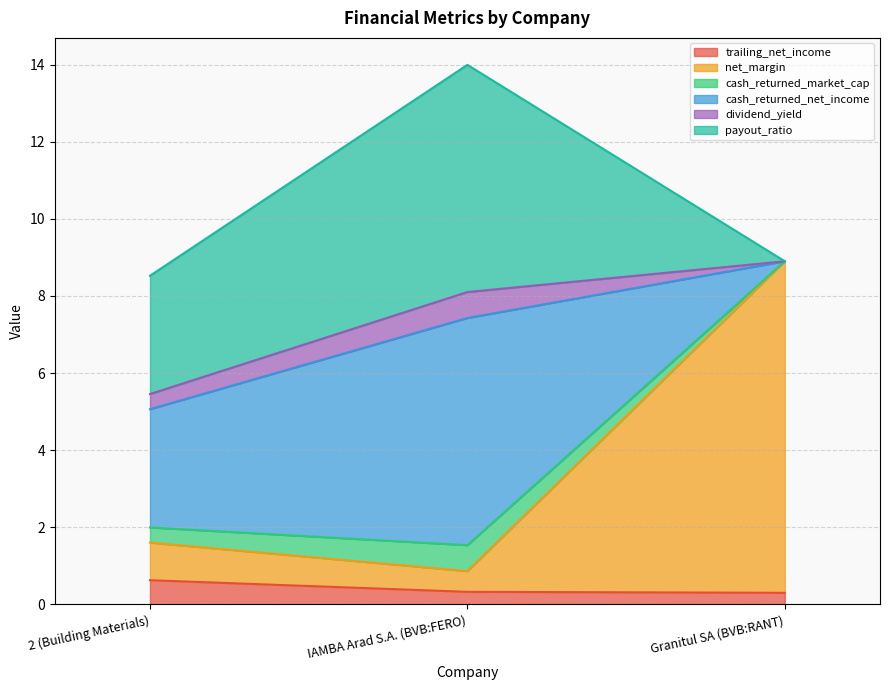

Which series has the largest total across all categories?

net_margin